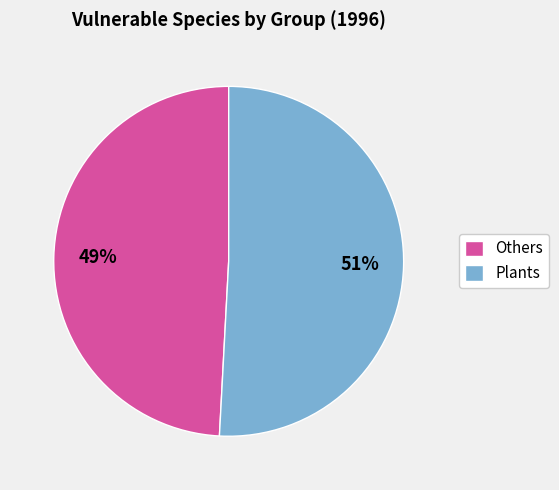

Rank the categories by value from highest to lowest.

Plants, Others